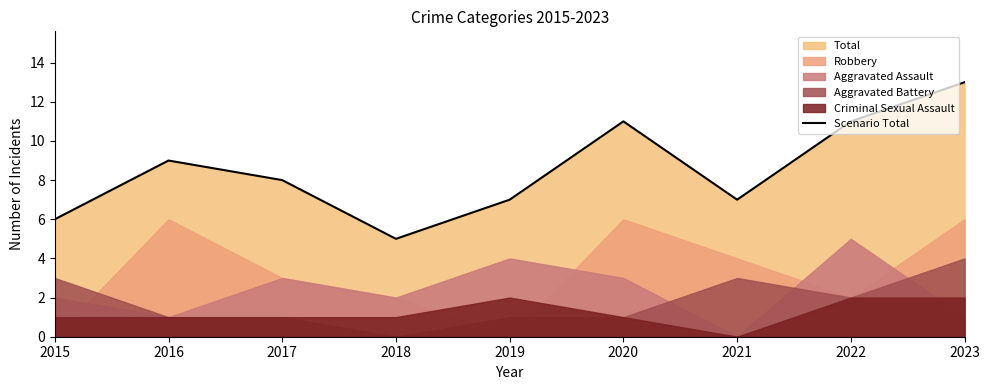

Where does the data first go above 8?

2016